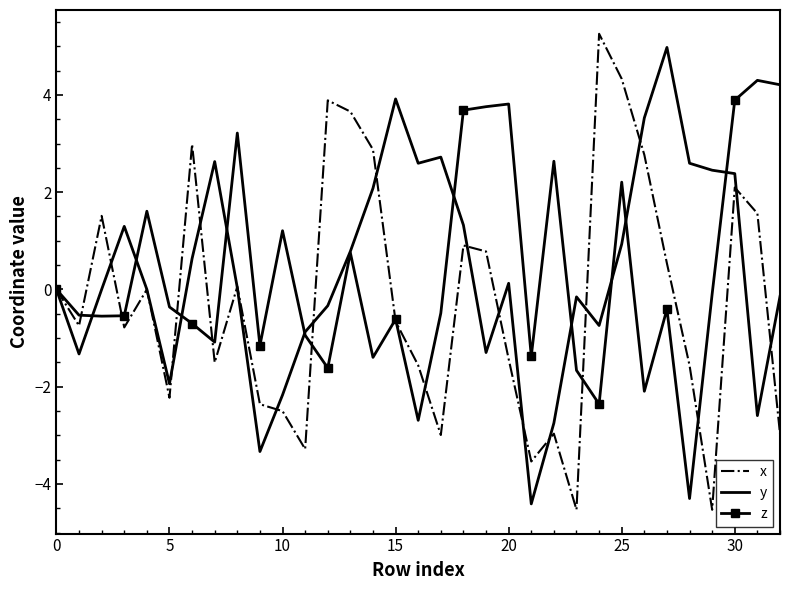

What is the maximum value for y?

5.0